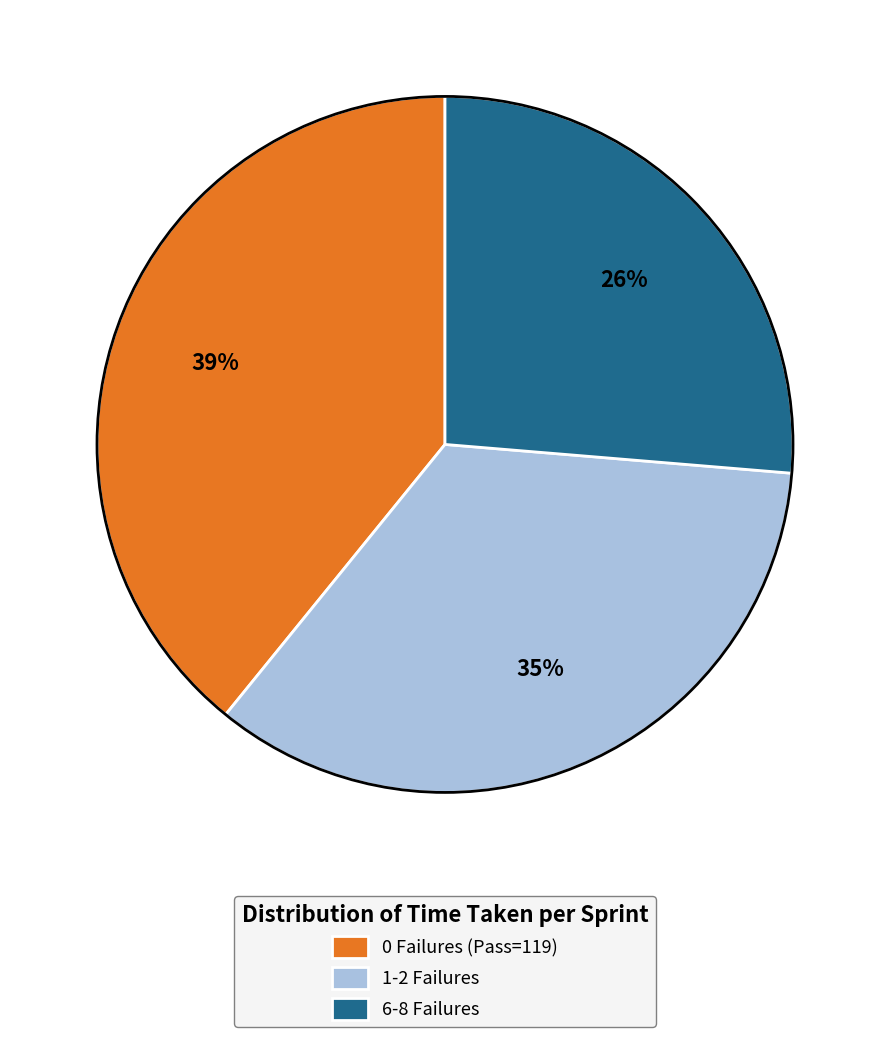

To the nearest percent, what is the combined percentage of 6-8 Failures and 1-2 Failures?

61%